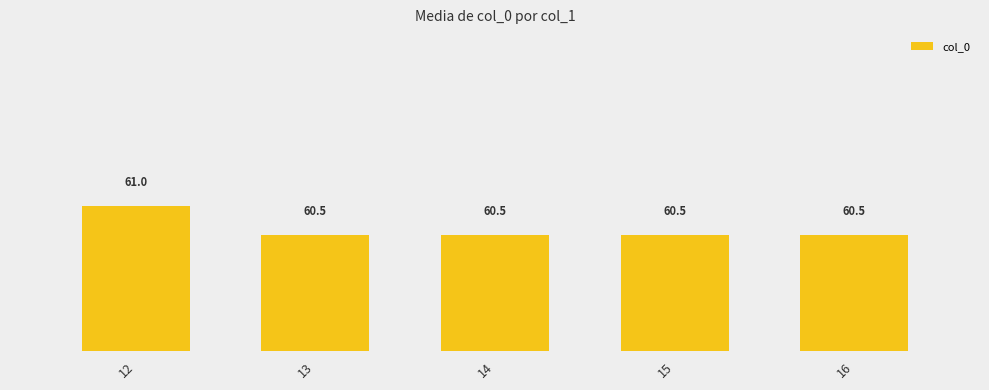

How many data points does each series have?

5